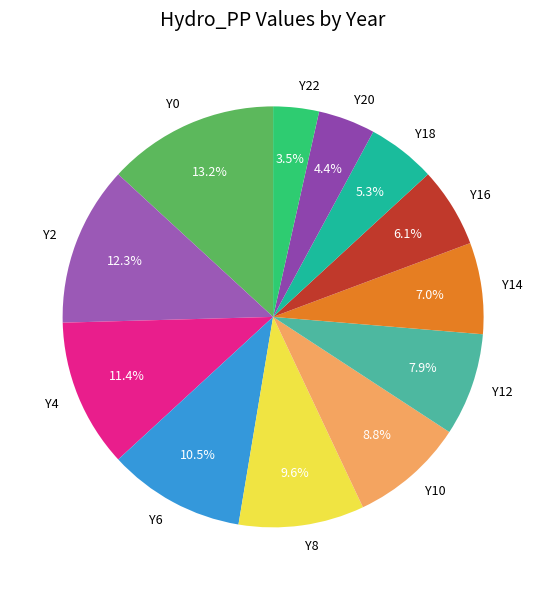

Is it true that Y12 is 16% of the pie?

False